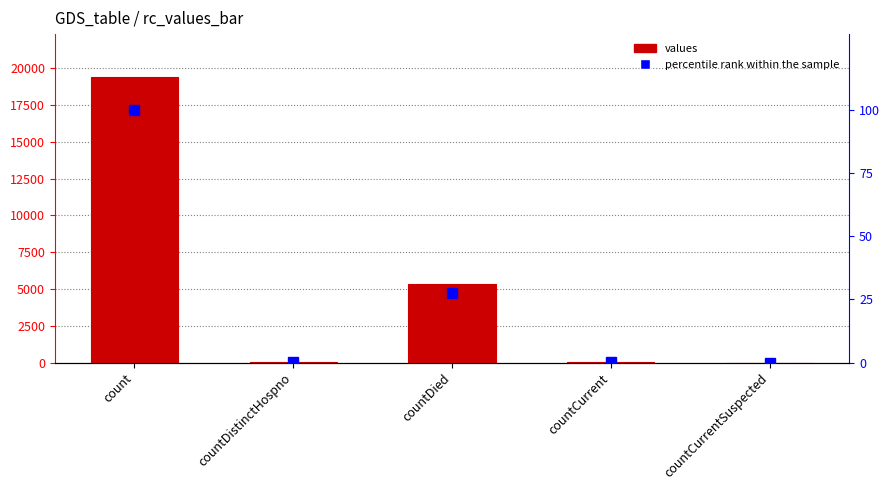

At how many categories does at least one series exceed 2345?

2